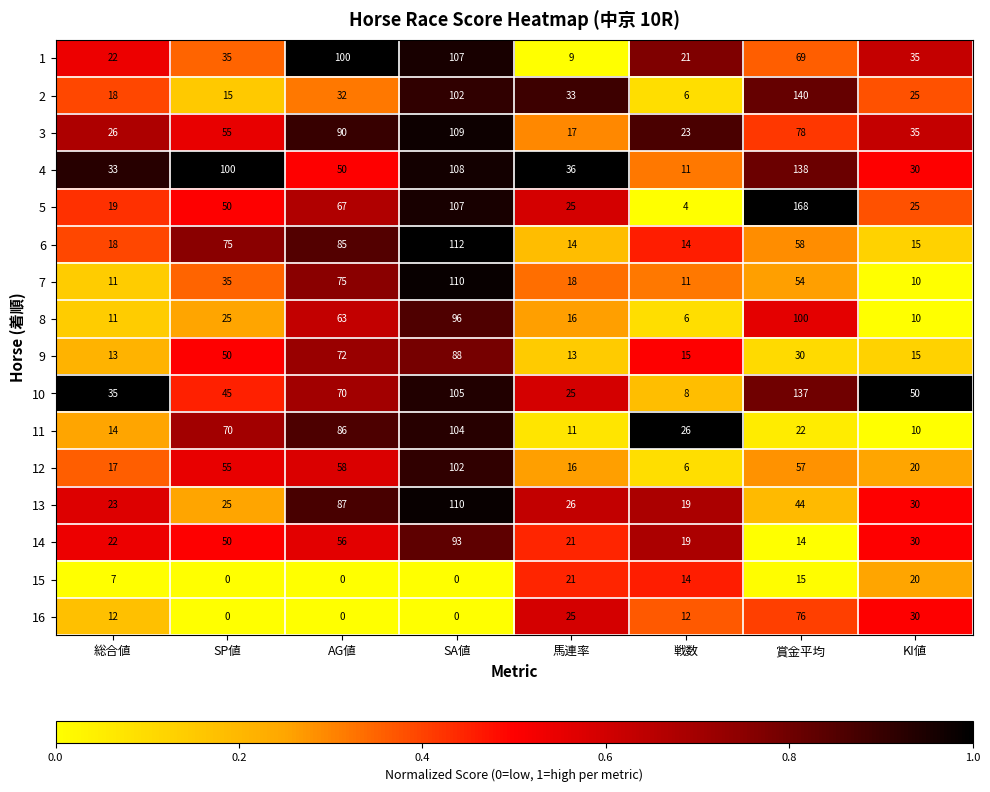

At 賞金平均, list the series in order from largest to smallest.

5, 2, 4, 10, 8, 3, 16, 1, 6, 12, 7, 13, 9, 11, 15, 14